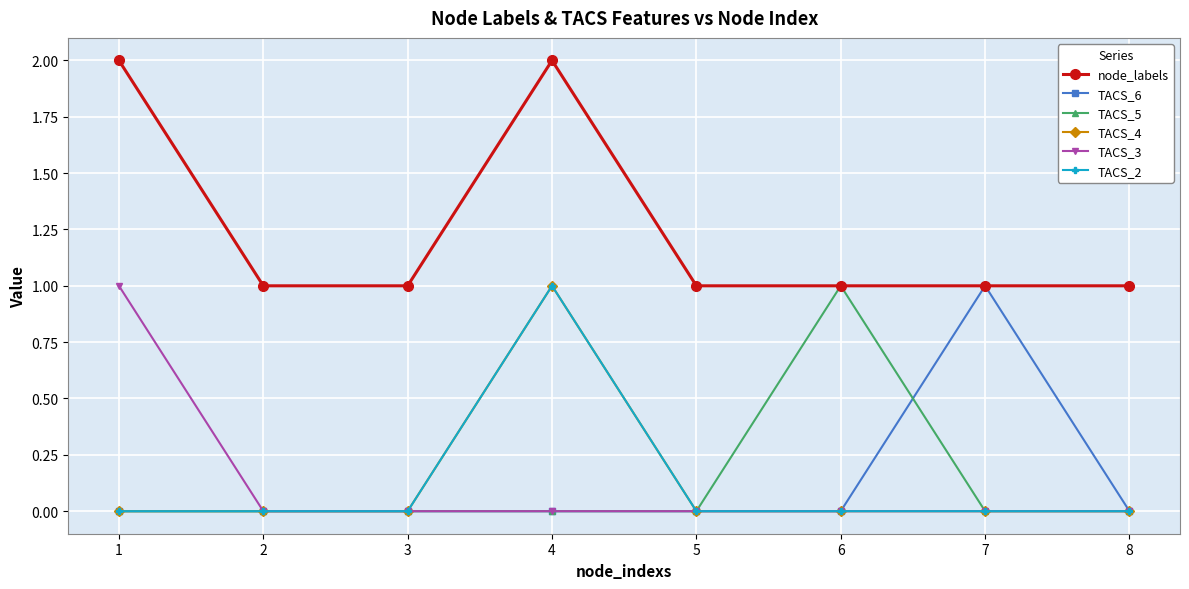

Does the chart have visible grid lines?

Yes